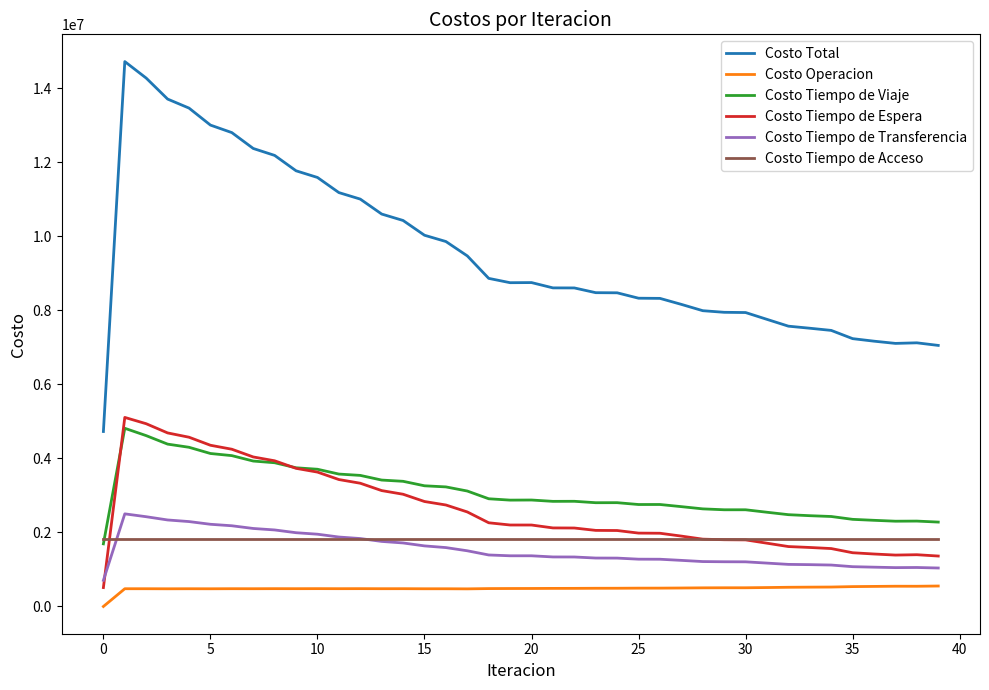

True or false: Costo Tiempo de Viaje and Costo Tiempo de Espera cross at least once.

True